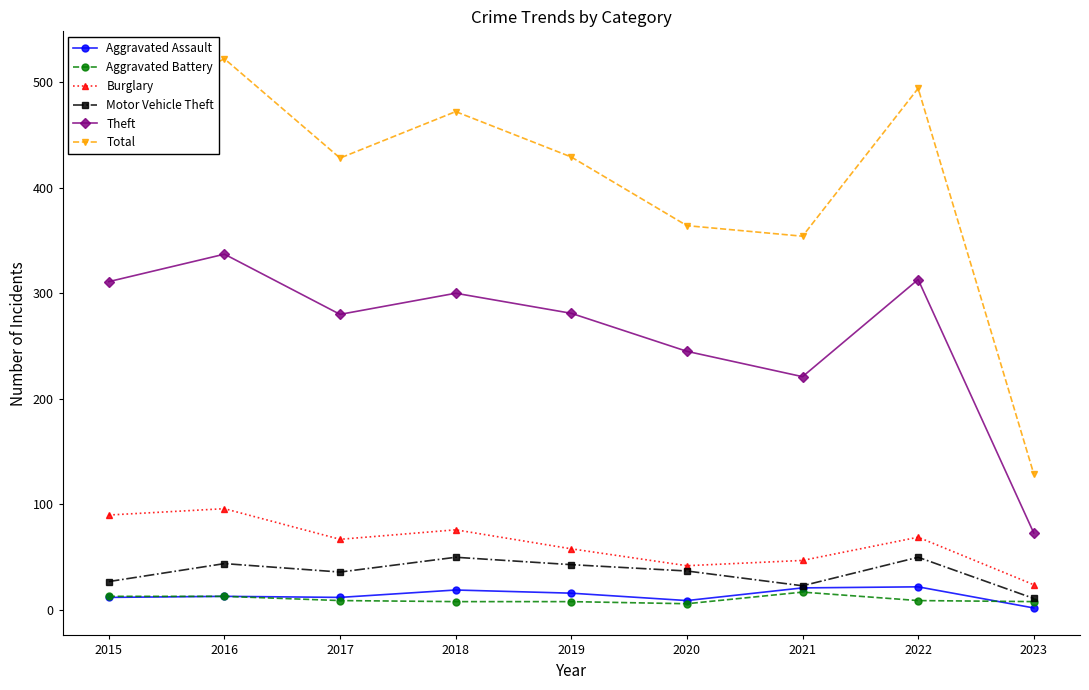

How many interior local valleys does the Total series have?

2